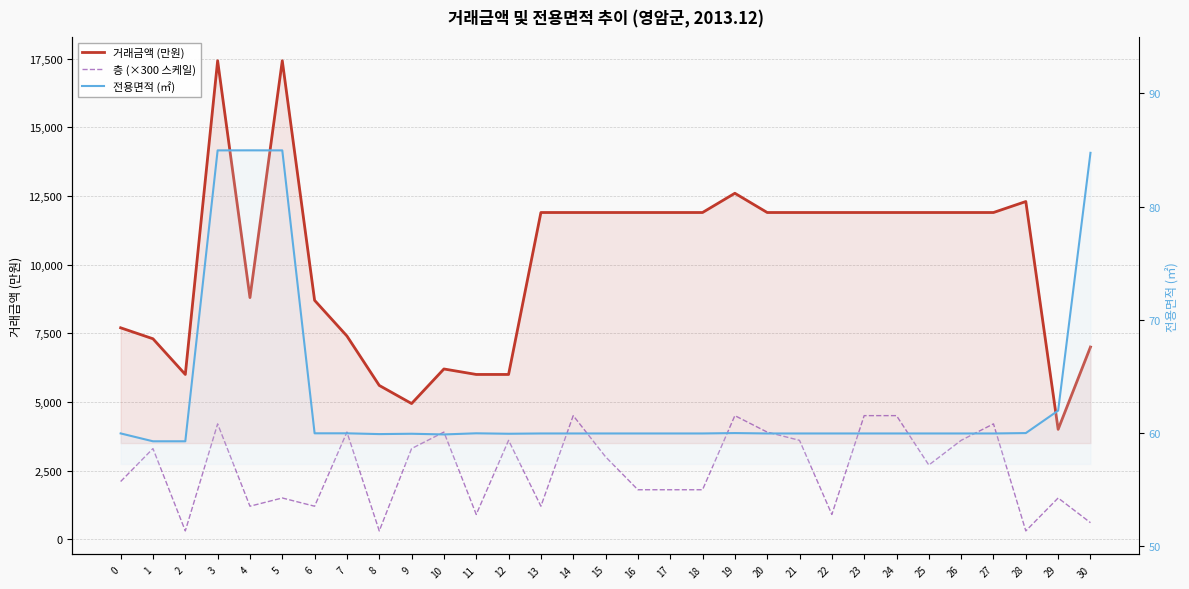

What is the spread (max minus min) of values at 22?

11840.1